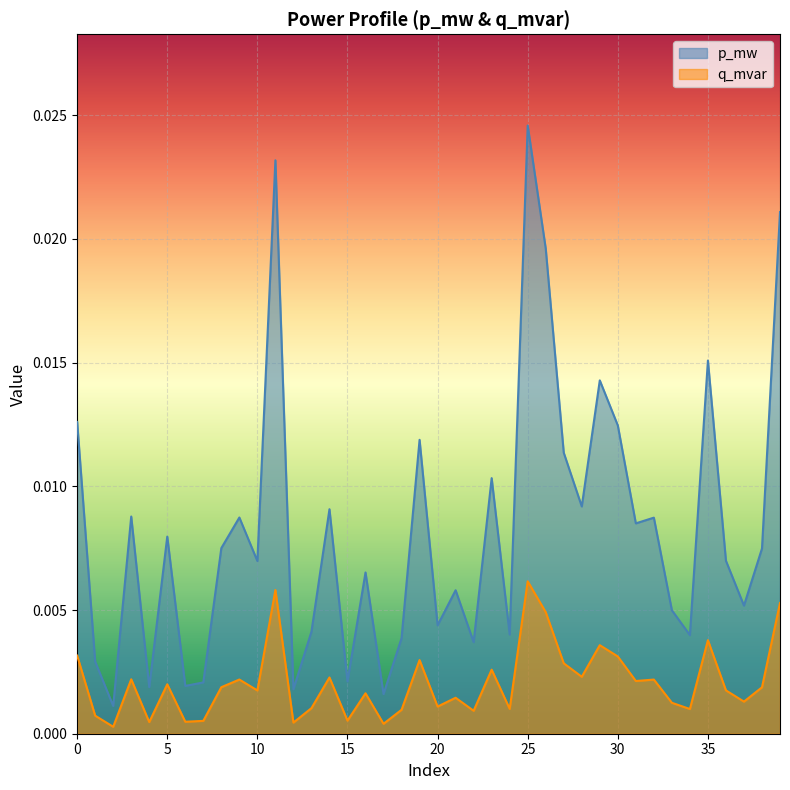

At 30, list the series in order from largest to smallest.

p_mw, q_mvar